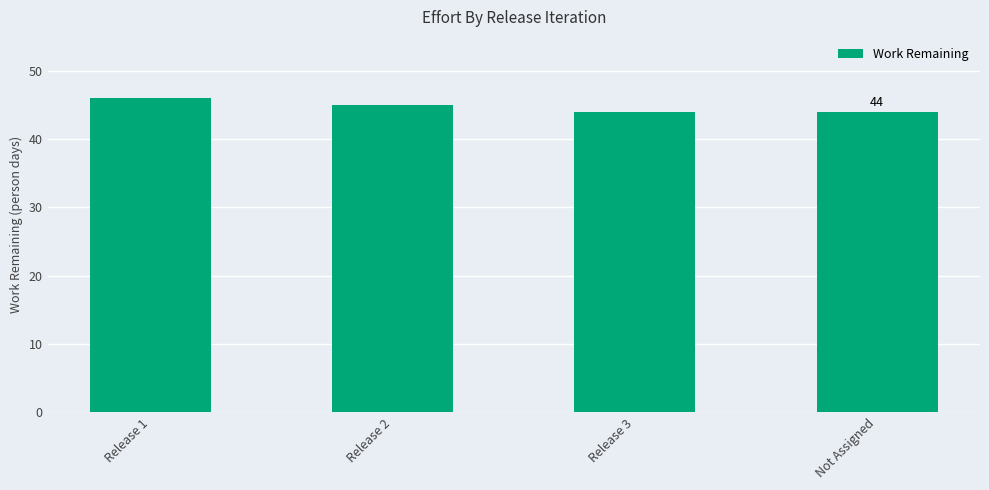

What is the label of the 4th bar from the left?

Not Assigned